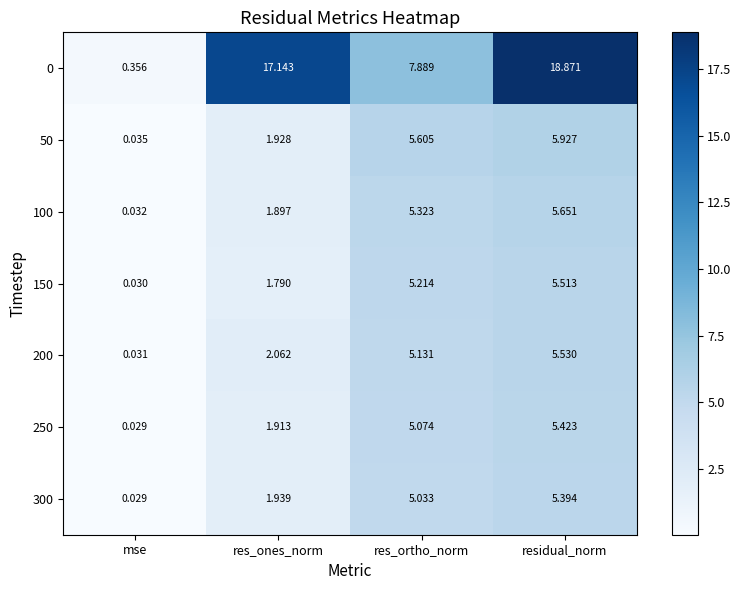

At which label is 200 closest to 2?

res_ones_norm